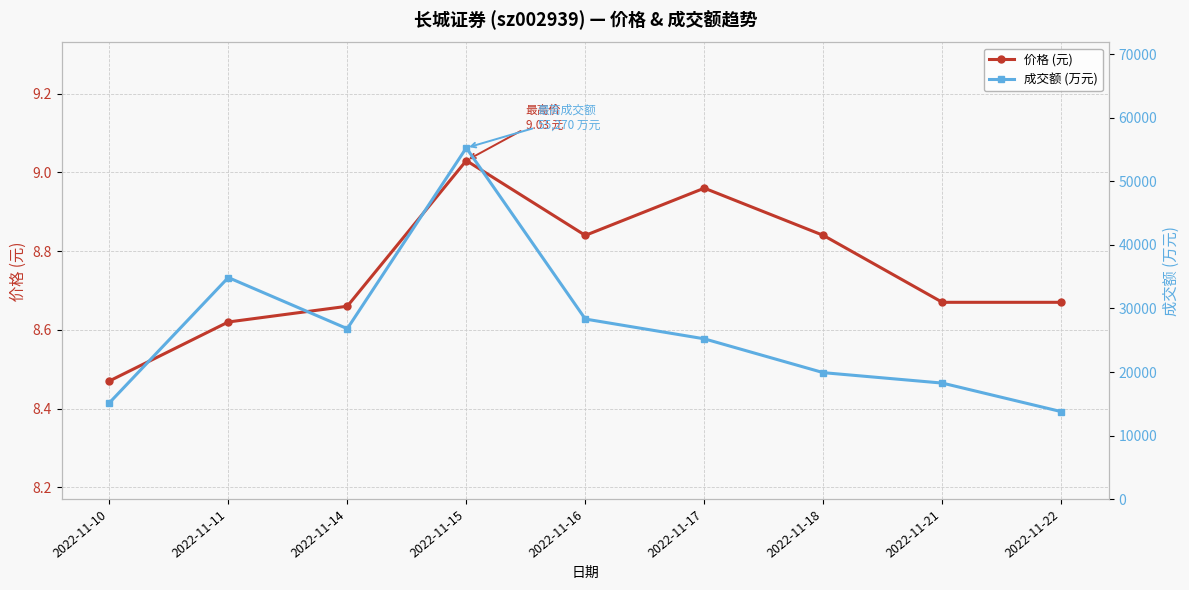

The 成交额 (万元) series shows 35378.9 at 2022-11-18. True or false?

False